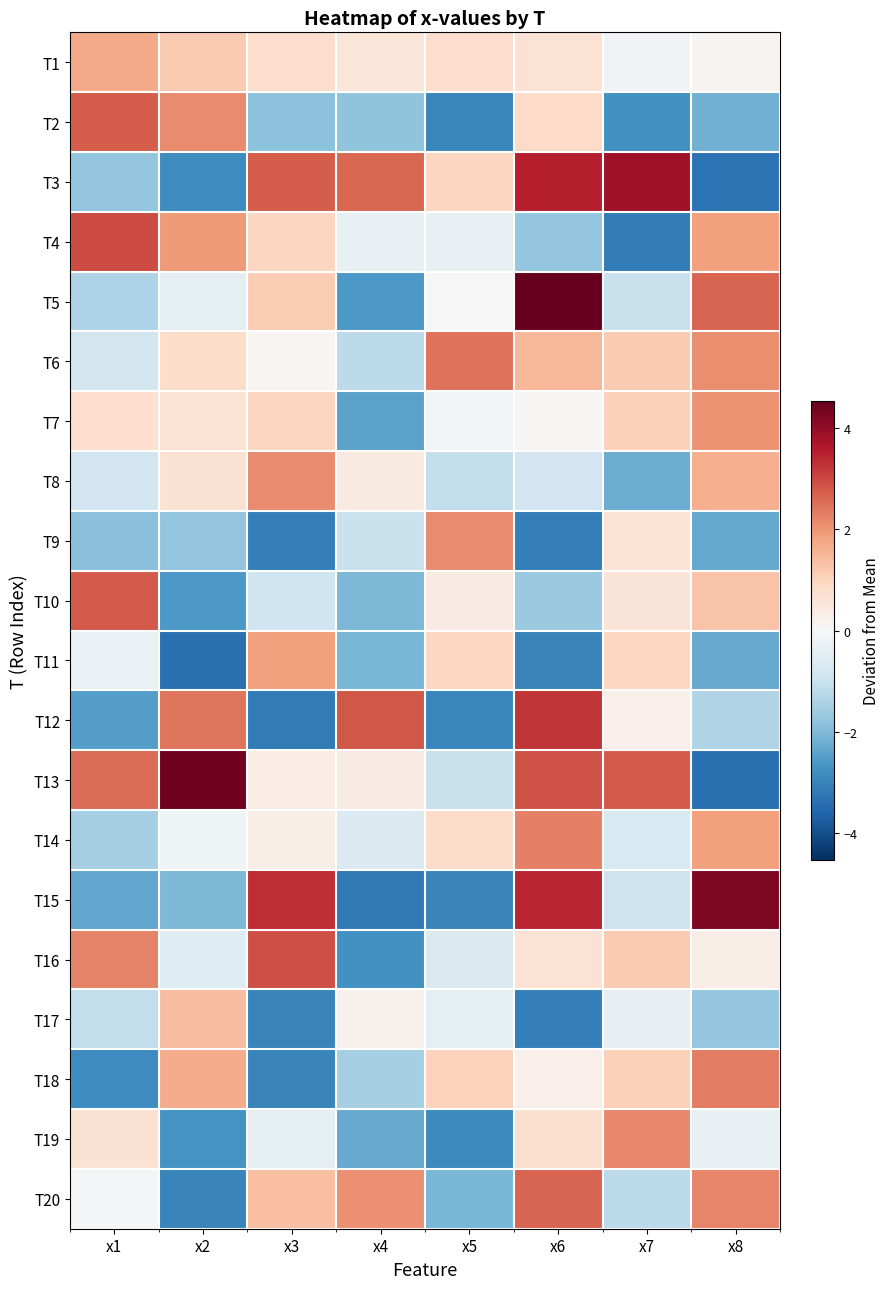

Rank the series by their maximum value, from highest to lowest.

T5, T13, T15, T3, T12, T4, T16, T10, T2, T20, T6, T18, T14, T19, T9, T8, T7, T11, T1, T17